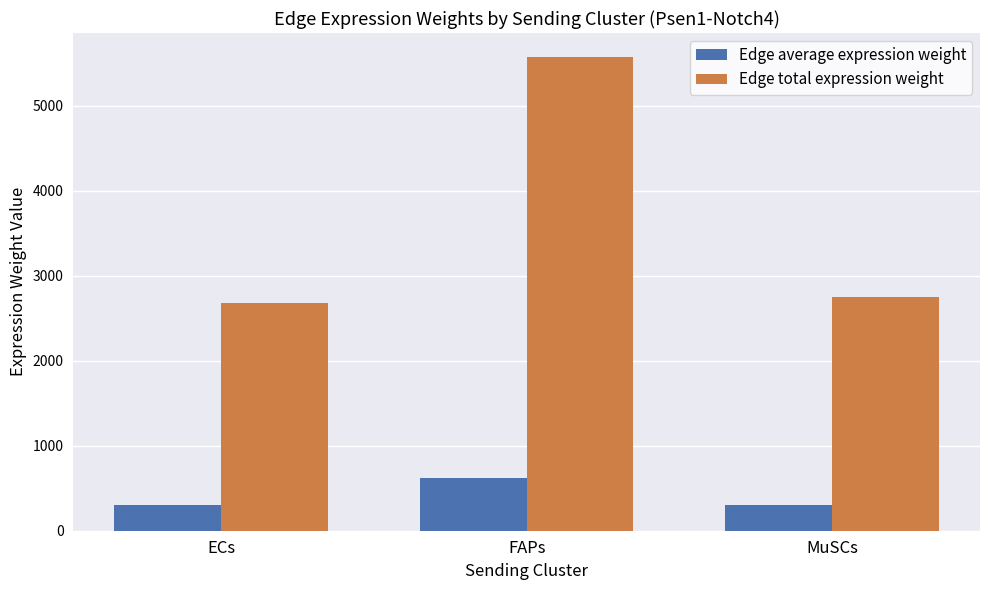

At MuSCs, list the series in order from largest to smallest.

Edge total expression weight, Edge average expression weight